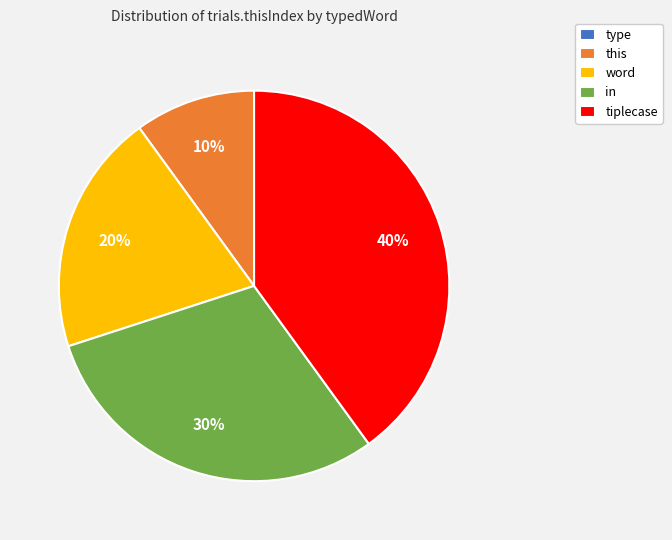

Is there a majority slice in this chart?

No